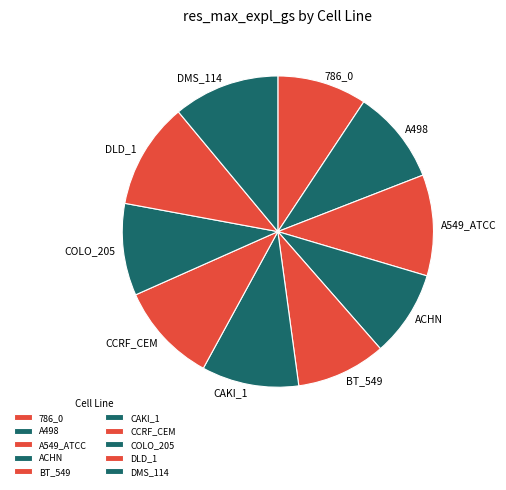

Which category has the biggest portion of the pie?

DLD_1